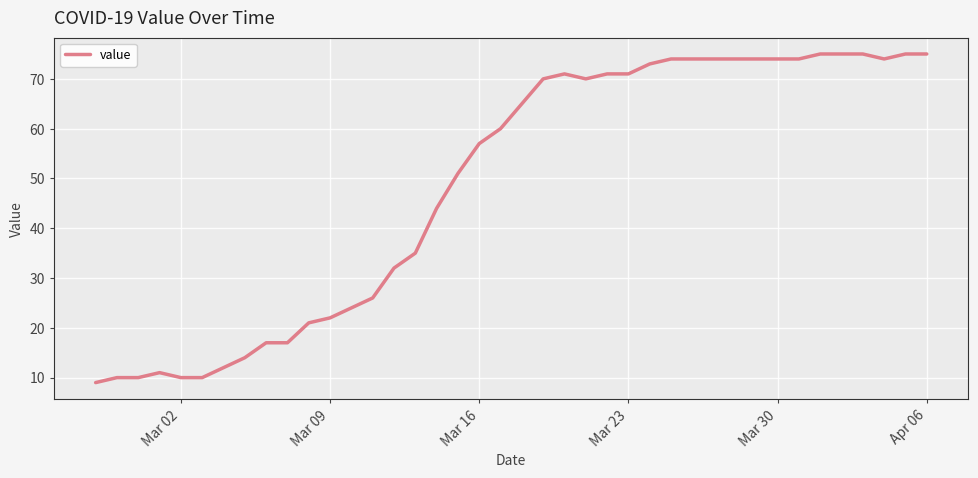

Reading left to right, extract all data points from this chart.

9	10	10	11	10	10	12	14	17	17	21	22	24	26	32	35	44	51	57	60	65	70	71	70	71	71	73	74	74	74	74	74	74	74	75	75	75	74	75	75